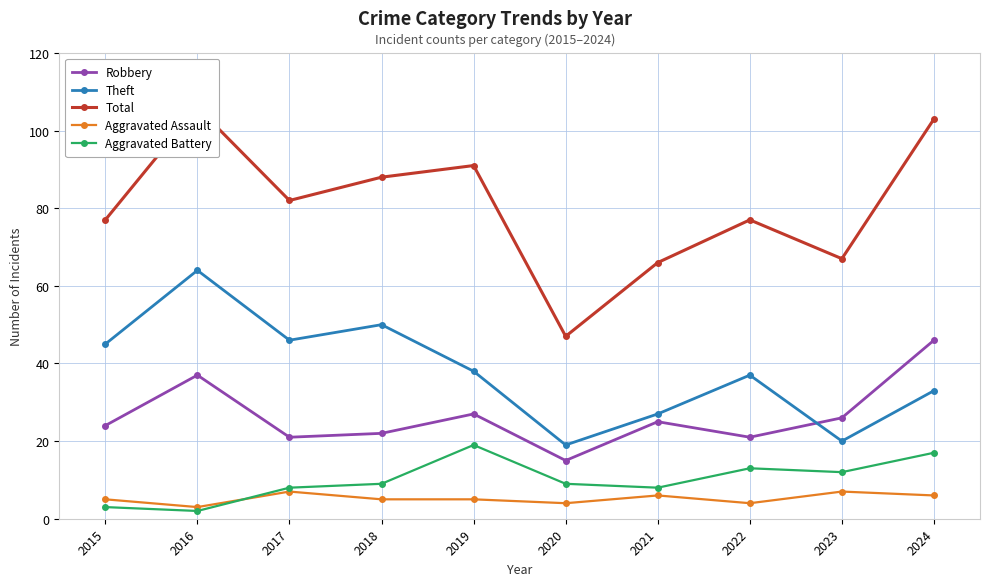

Which label corresponds to the largest value in the chart?

2016